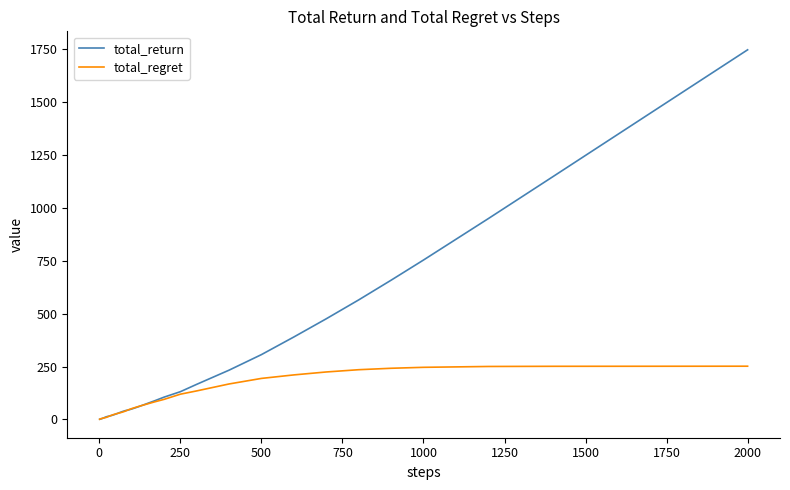

Rank the series by their maximum value, from highest to lowest.

total_return, total_regret